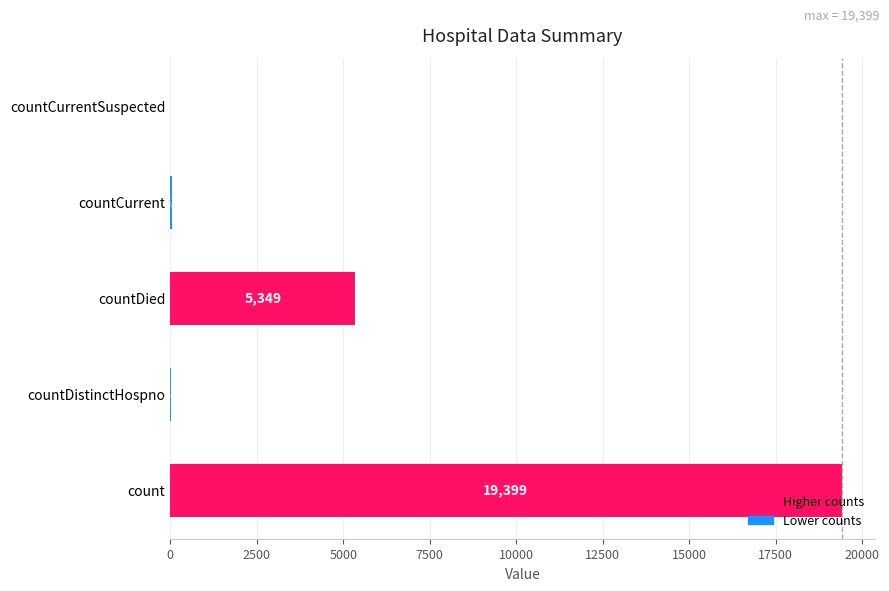

True or false: the data shows 19399 at count.

True